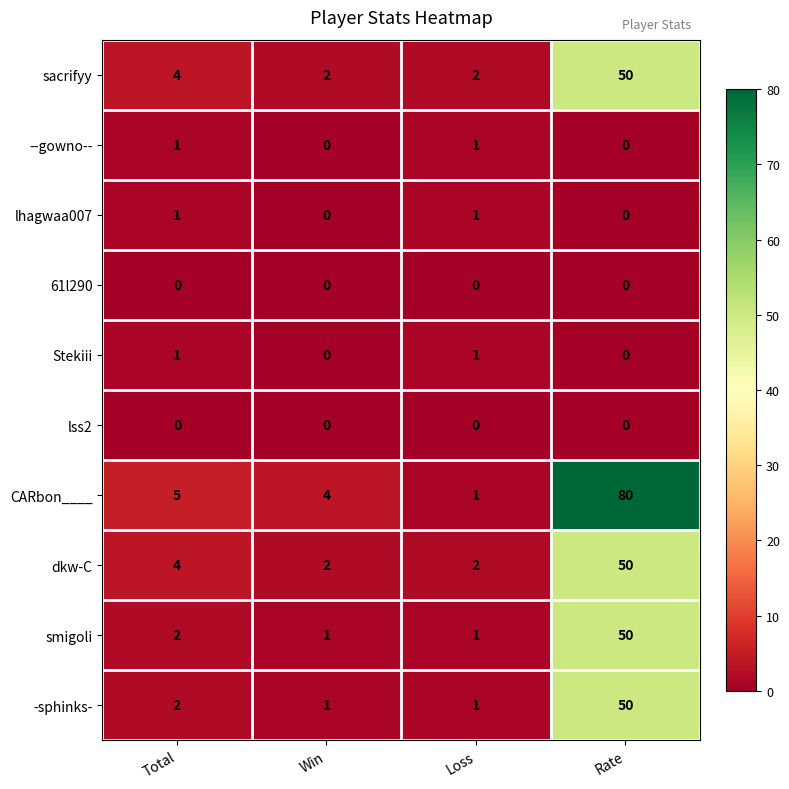

How many distinct data groups are displayed?

10